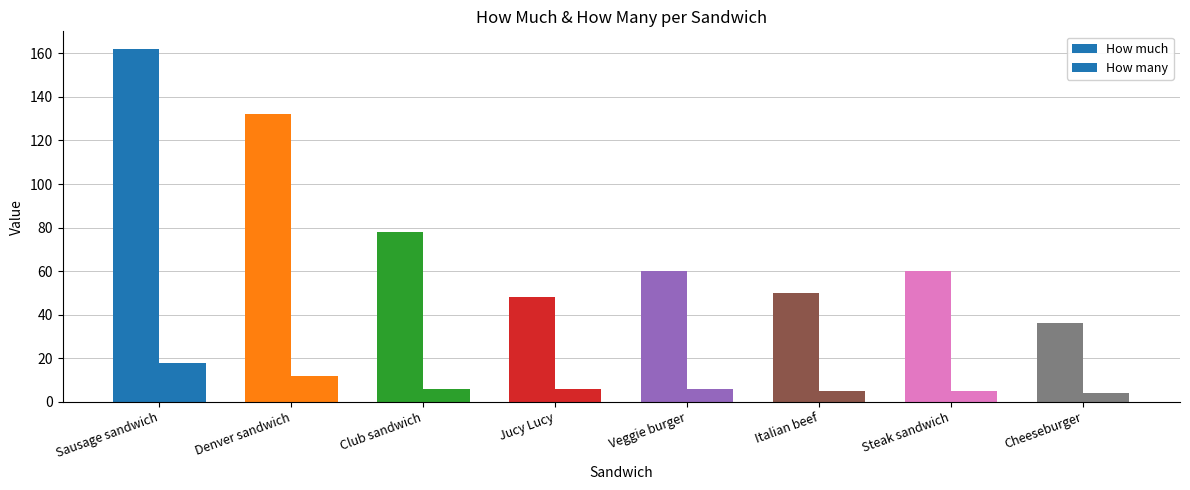

Count the number of data series in this chart.

2